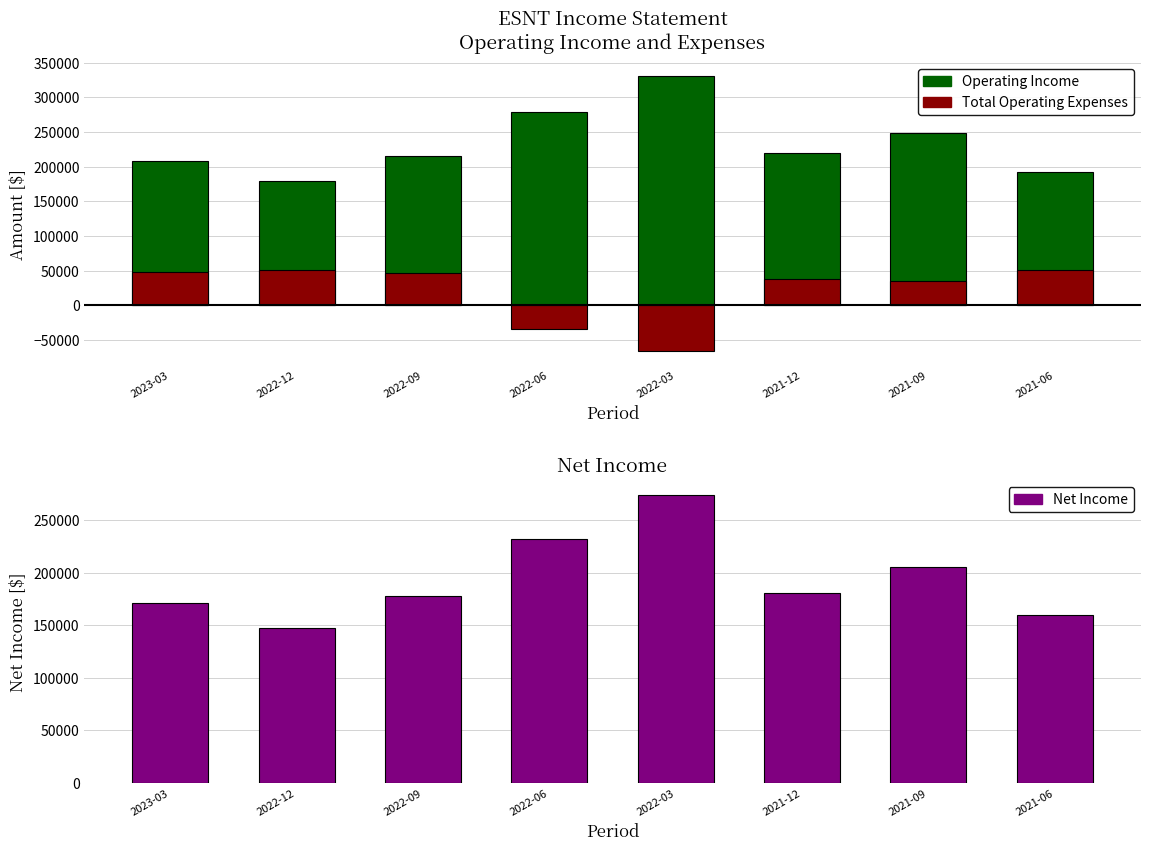

What is the label of the 1st bar from the right?

2021-06